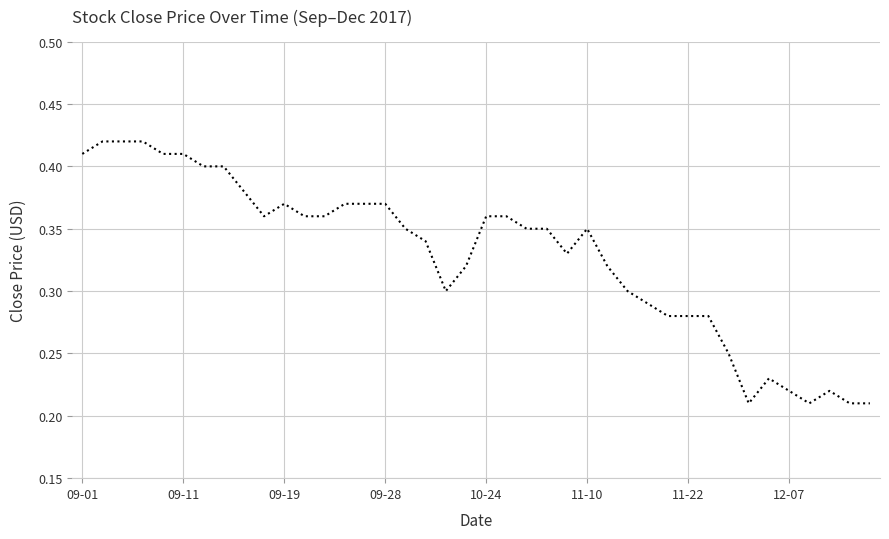

Does the chart display data point markers on the line(s)?

No